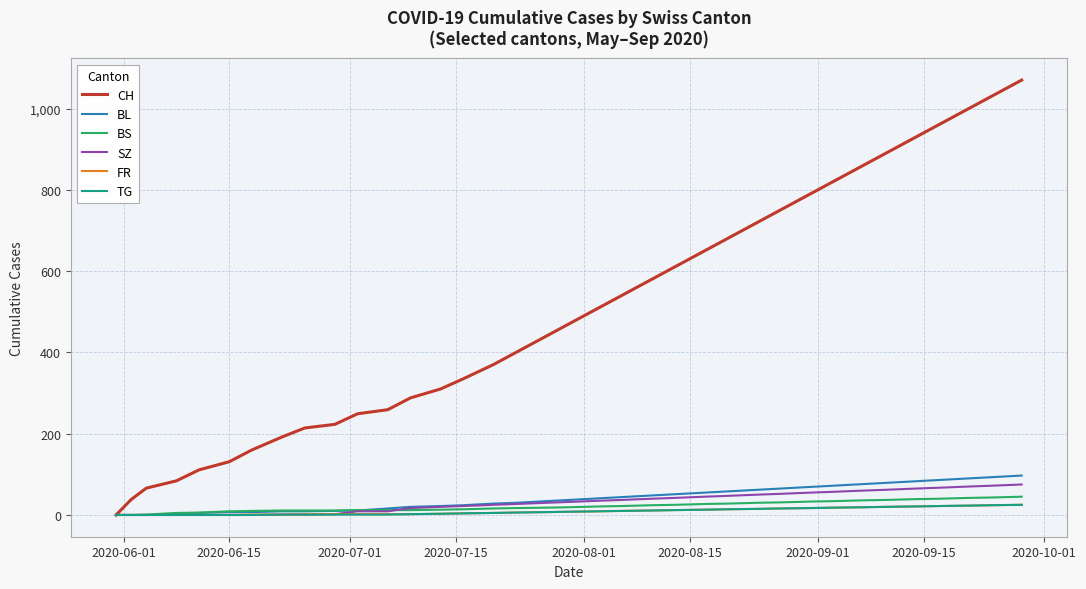

What is the difference between the second highest and second lowest values in the TG series?

24